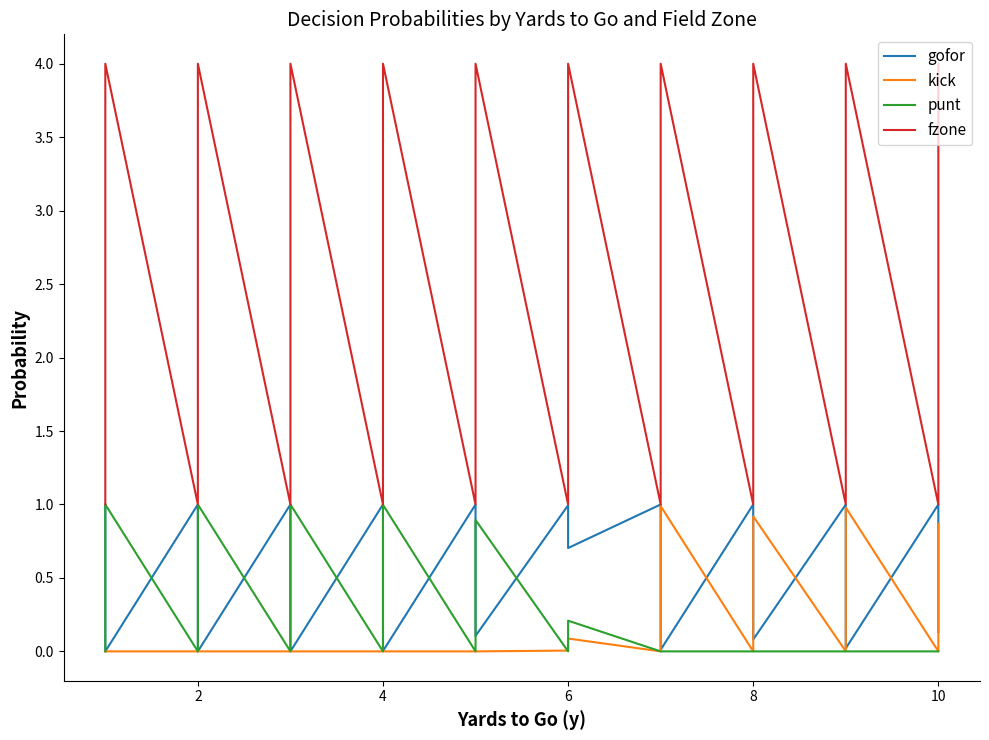

Count the fzone values in the range 2 to 4.

30